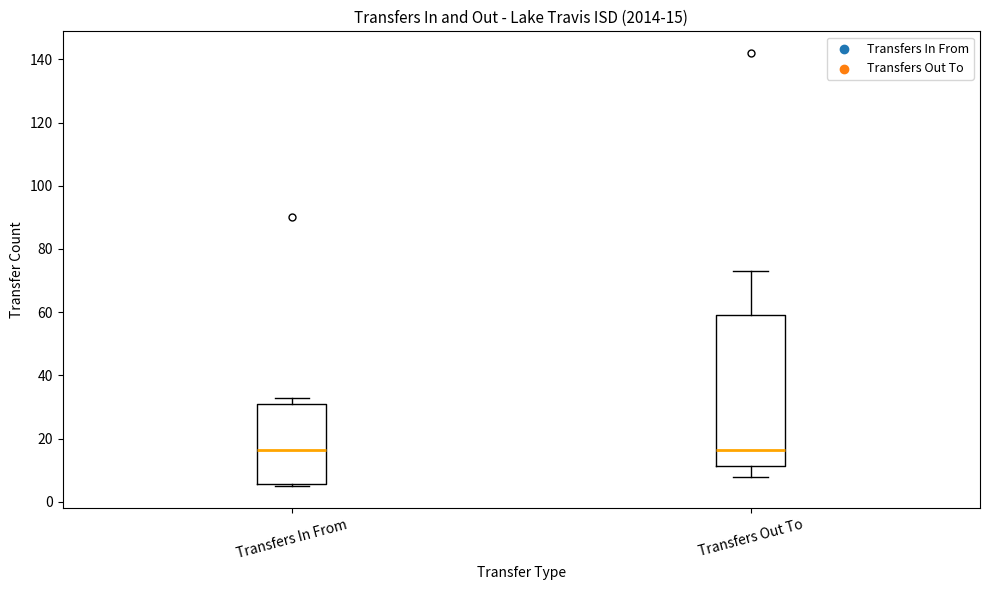

Which box is the tallest, from its lower edge to its upper edge?

Transfers Out To